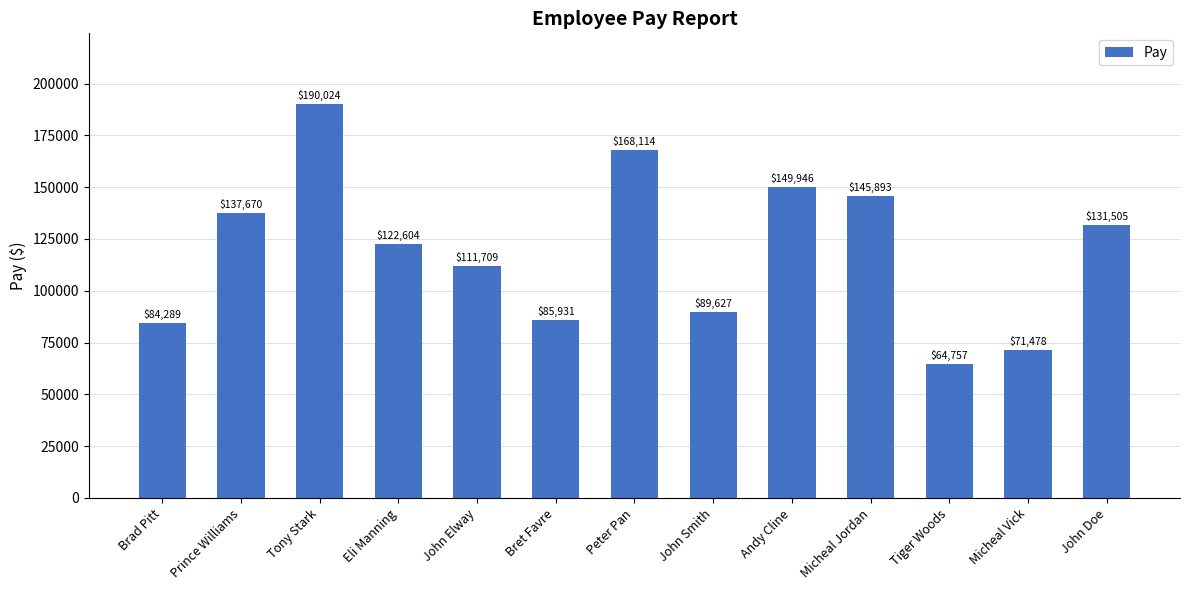

What position from the left is John Smith?

8